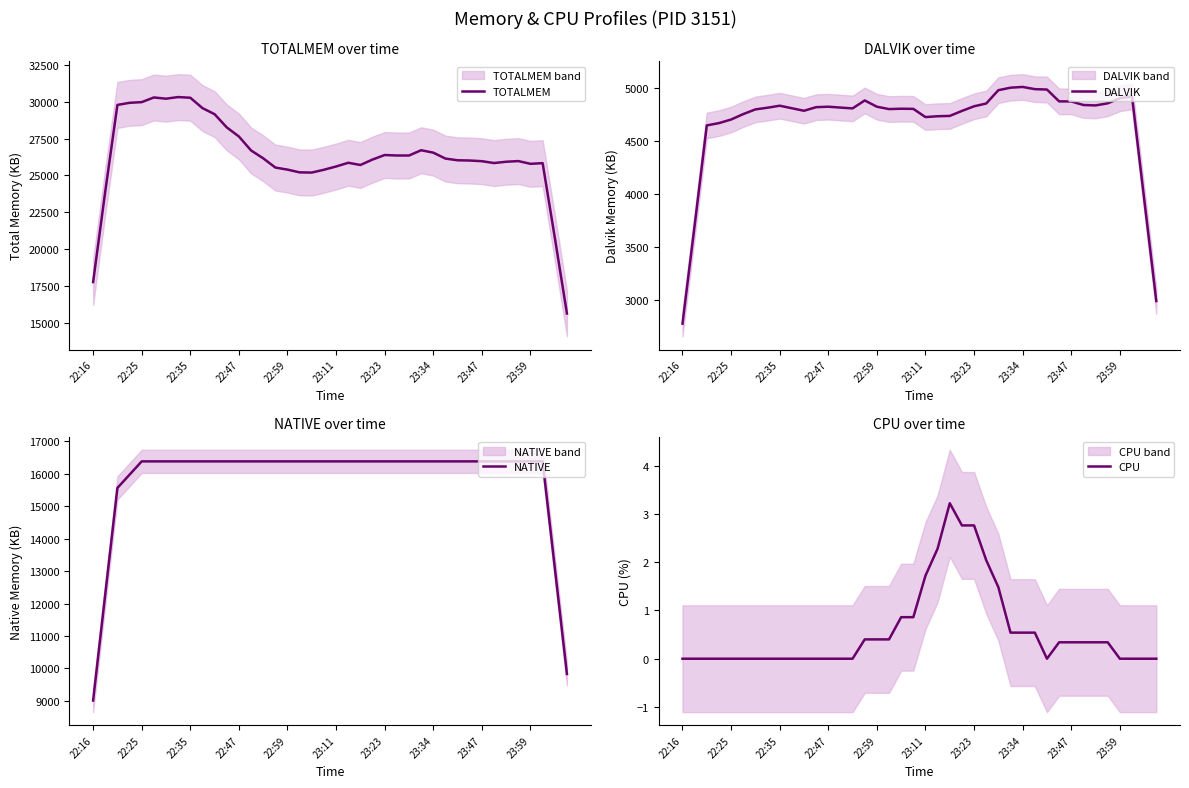

True or false: NATIVE has a value of 16384.0 at 10.

True